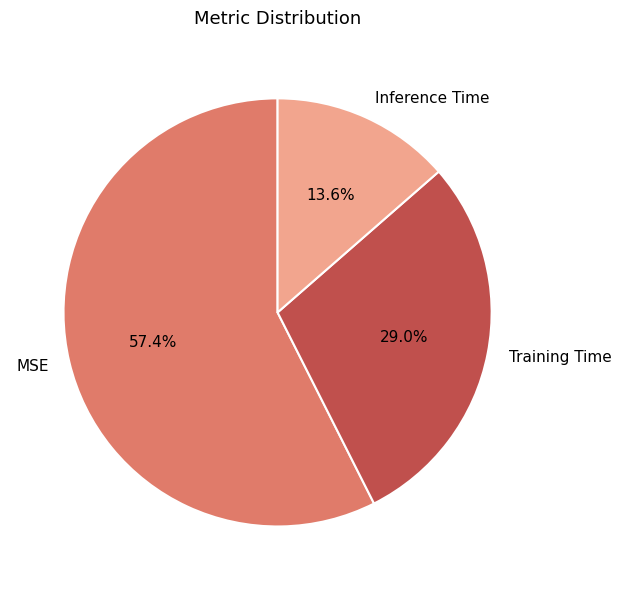

Is it true that MSE is 52% of the pie?

False